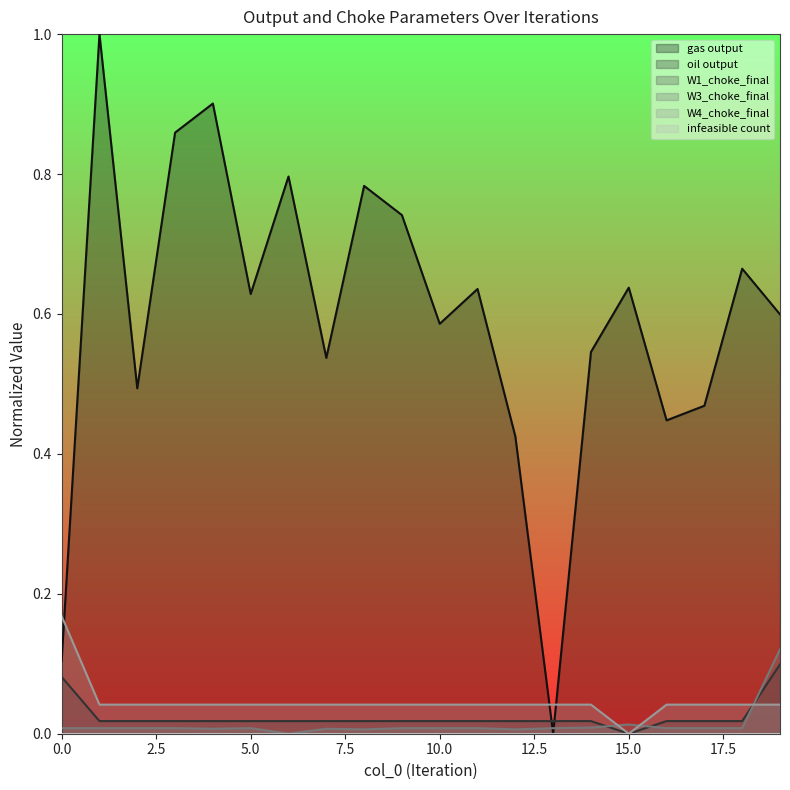

What is the sum of the W4_choke_final values at 10 and 19?

0.1